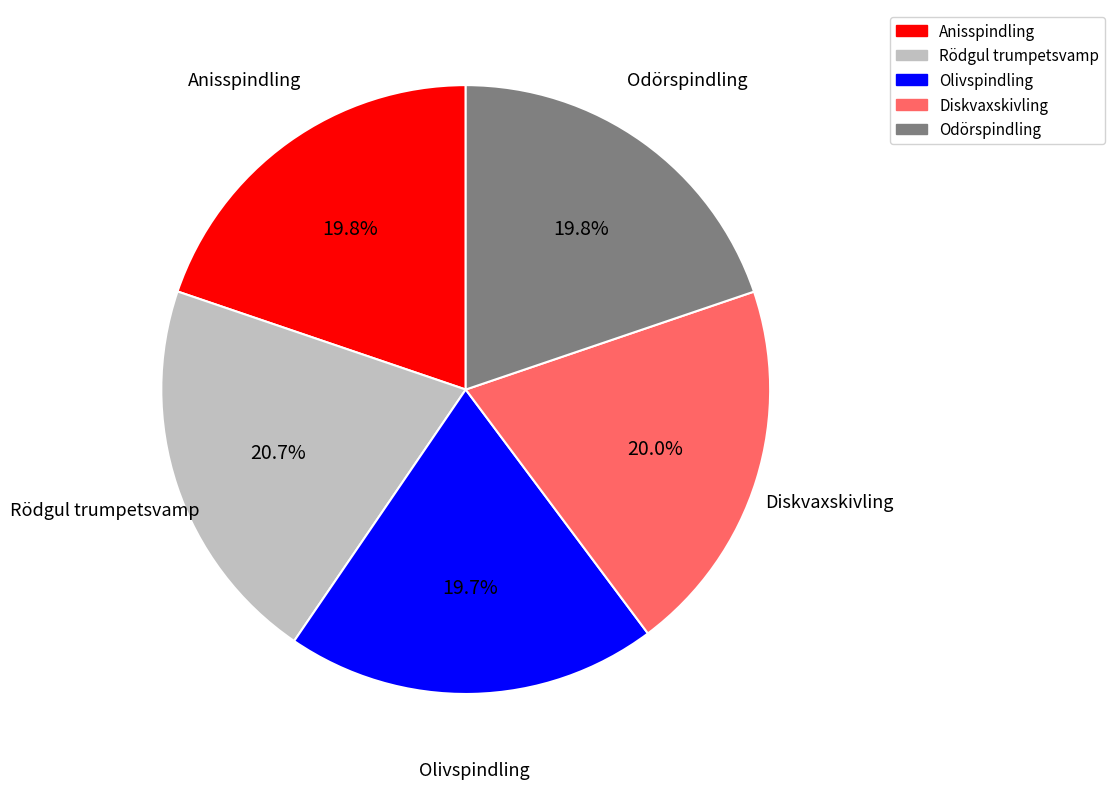

Count the number of slices in the pie.

5